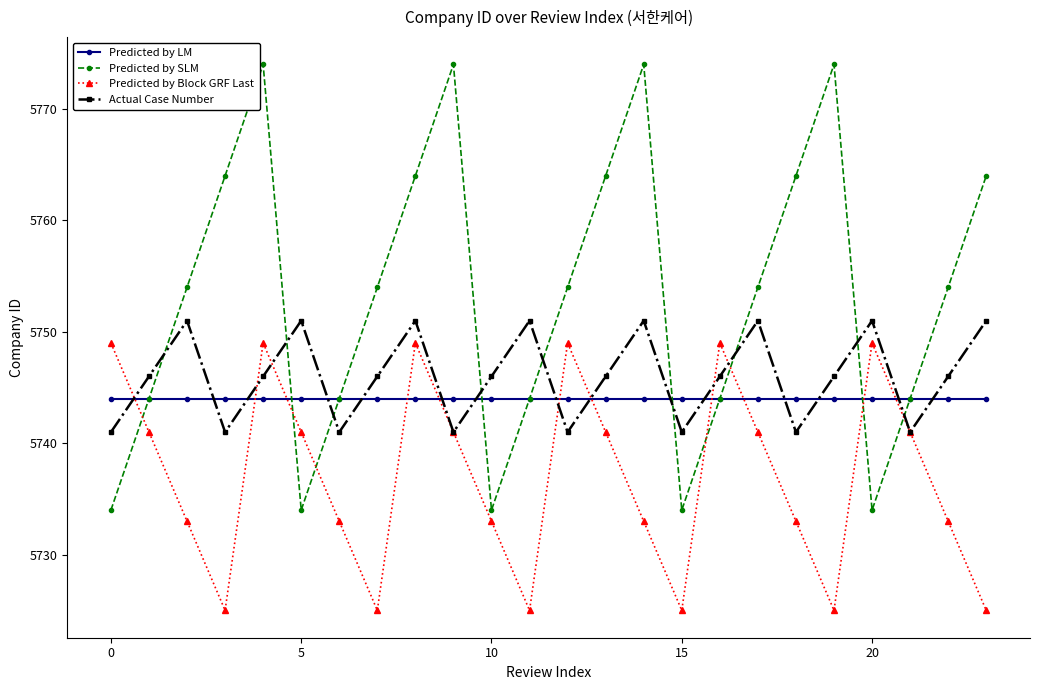

Reading right to left, list all the values displayed in this chart.

Predicted by LM: 5744	5744	5744	5744	5744	5744	5744	5744	5744	5744	5744	5744	5744	5744	5744	5744	5744	5744	5744	5744	5744	5744	5744	5744
Predicted by SLM: 5764	5754	5744	5734	5774	5764	5754	5744	5734	5774	5764	5754	5744	5734	5774	5764	5754	5744	5734	5774	5764	5754	5744	5734
Predicted by Block GRF Last: 5725	5733	5741	5749	5725	5733	5741	5749	5725	5733	5741	5749	5725	5733	5741	5749	5725	5733	5741	5749	5725	5733	5741	5749
Actual Case Number: 5751	5746	5741	5751	5746	5741	5751	5746	5741	5751	5746	5741	5751	5746	5741	5751	5746	5741	5751	5746	5741	5751	5746	5741